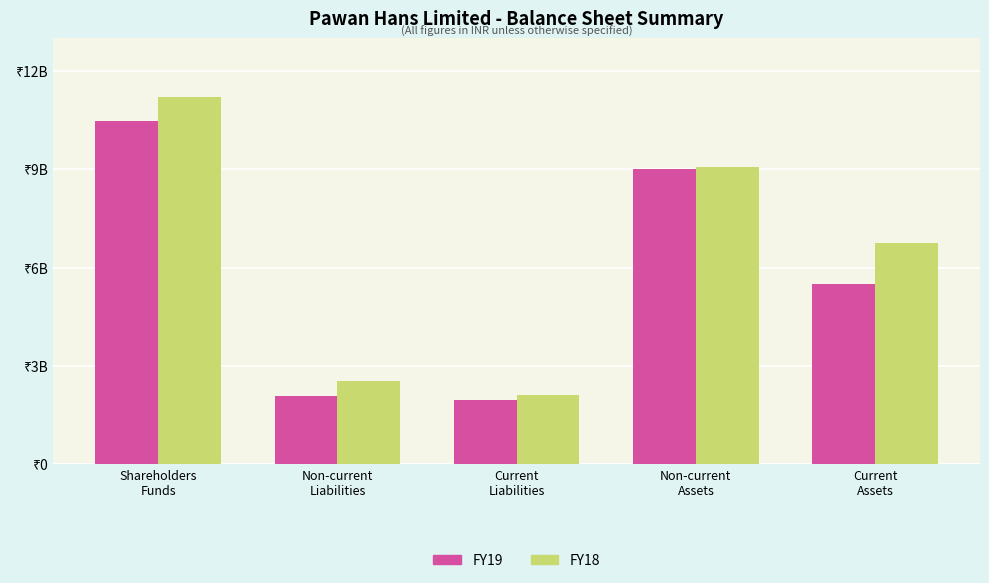

What is the difference between the maximum and minimum values in the FY19 series?

8520271000